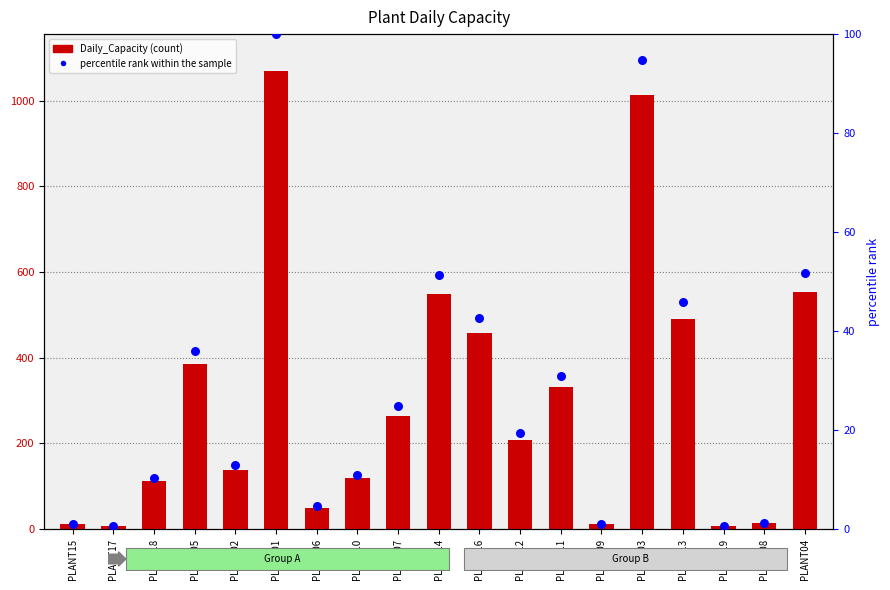

What are all the series names shown in the legend?

Daily_Capacity, percentile rank within the sample